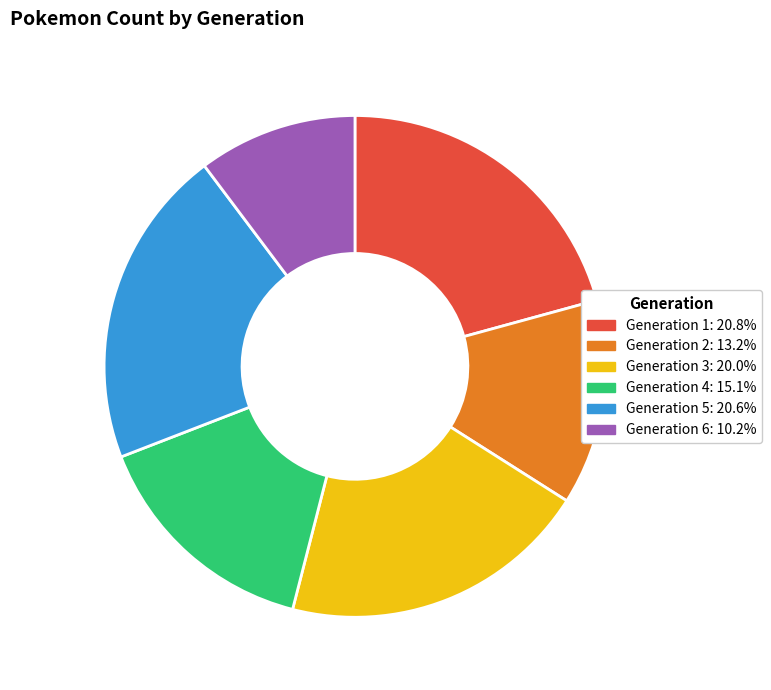

Which has a higher value, Generation 2 or Generation 5?

Generation 5